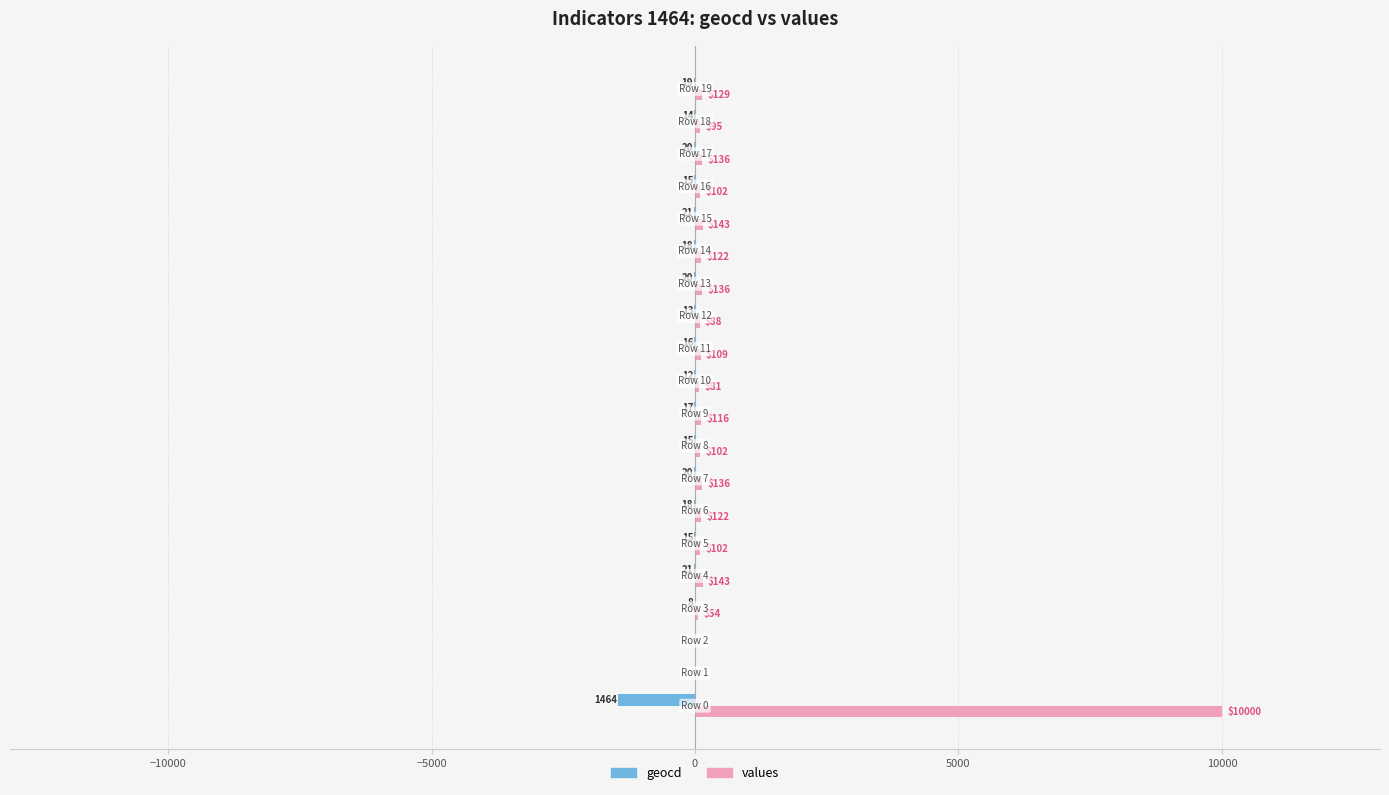

Which series has the largest total across all categories?

values